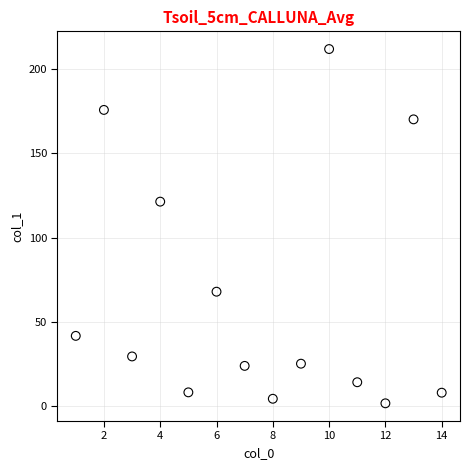

What Y value in the scatter plot is closest to 106?

121.4